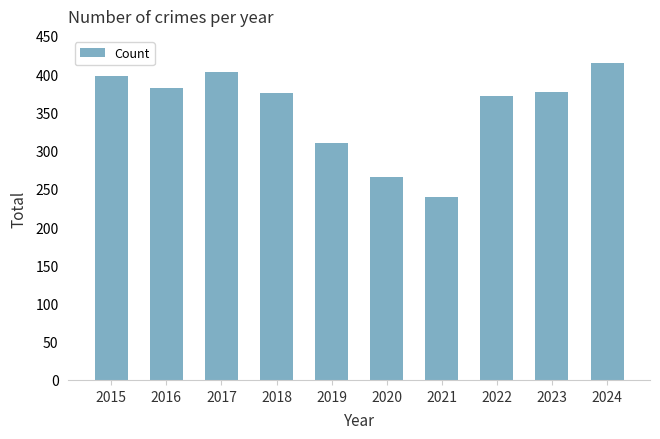

Count the number of data series in this chart.

1